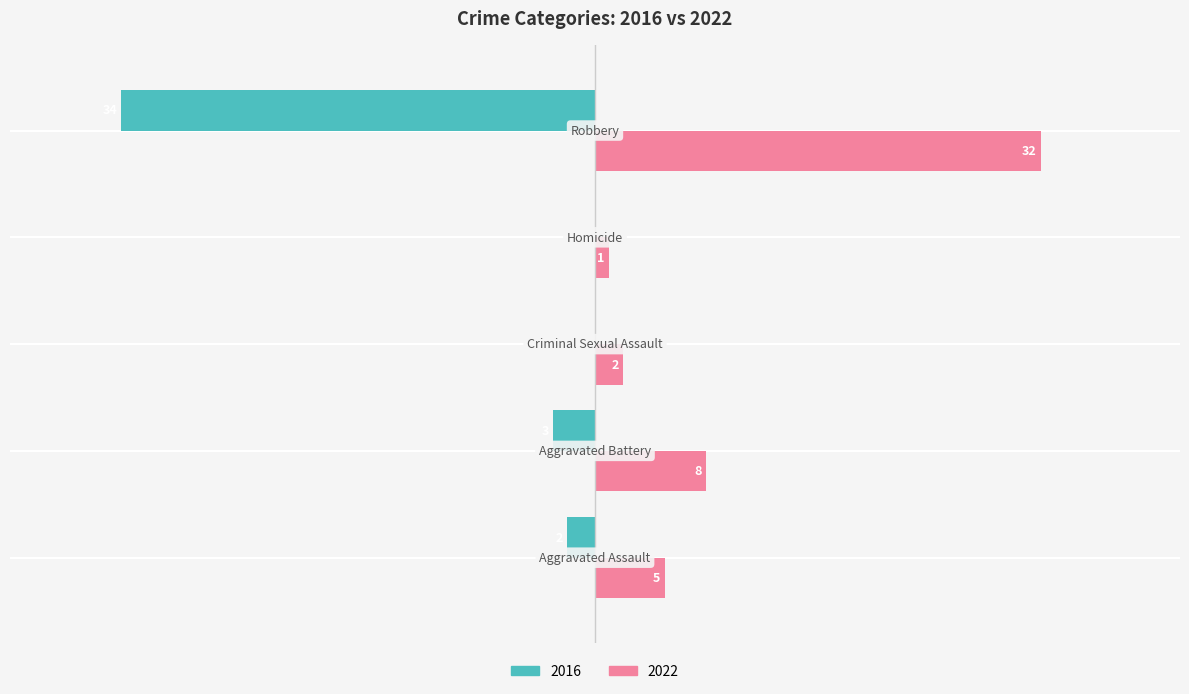

What is the label of the 3rd bar from the left?

Criminal Sexual Assault